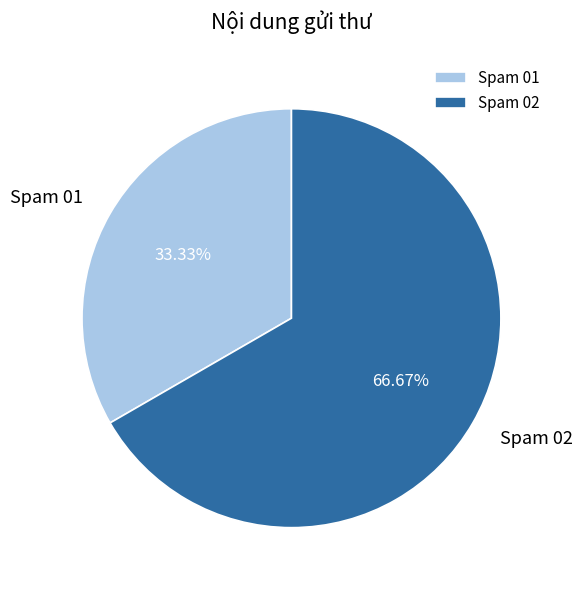

Which category has the smallest portion of the pie?

Spam 01